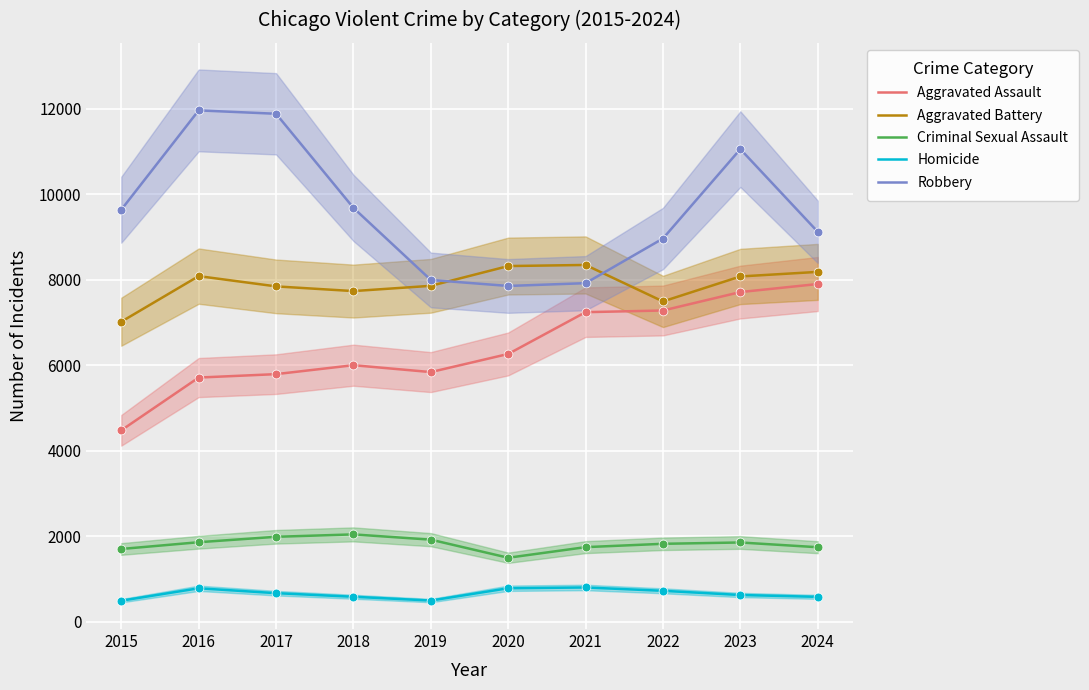

At which category is the sum across all series the highest?

2023